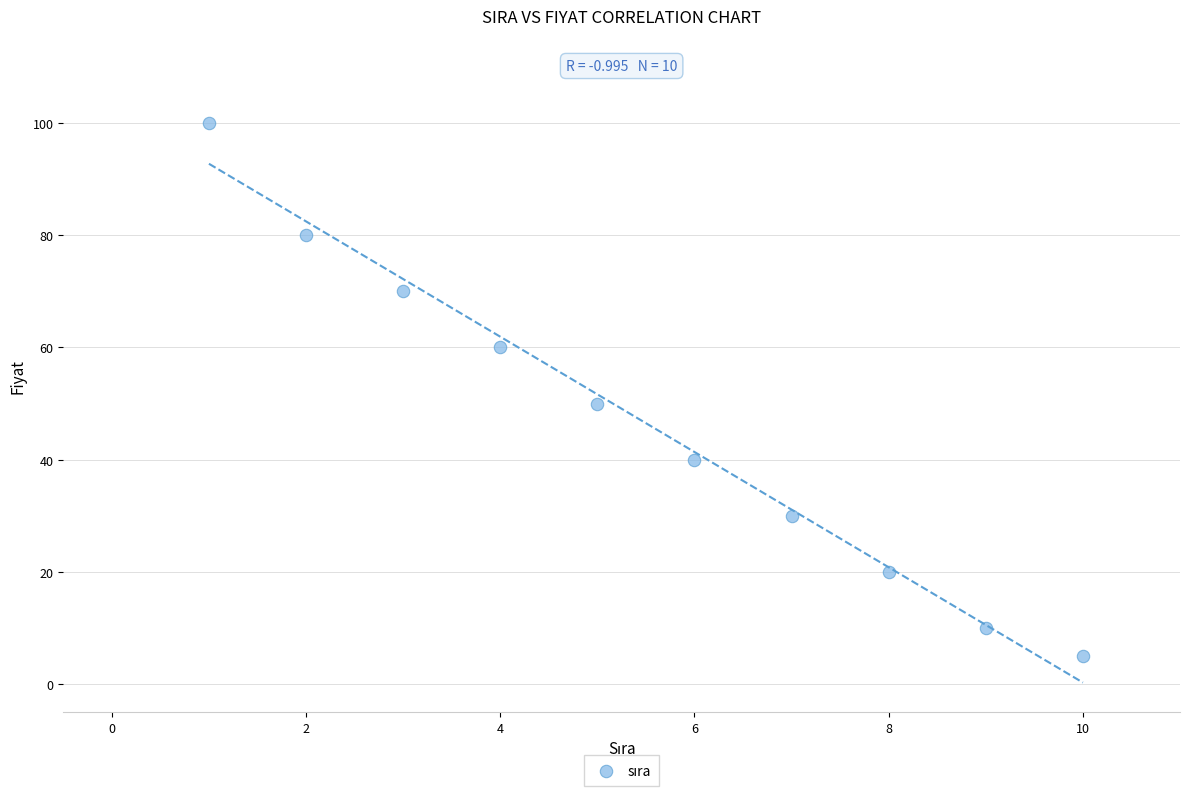

What Y value in the scatter plot is closest to 52?

50